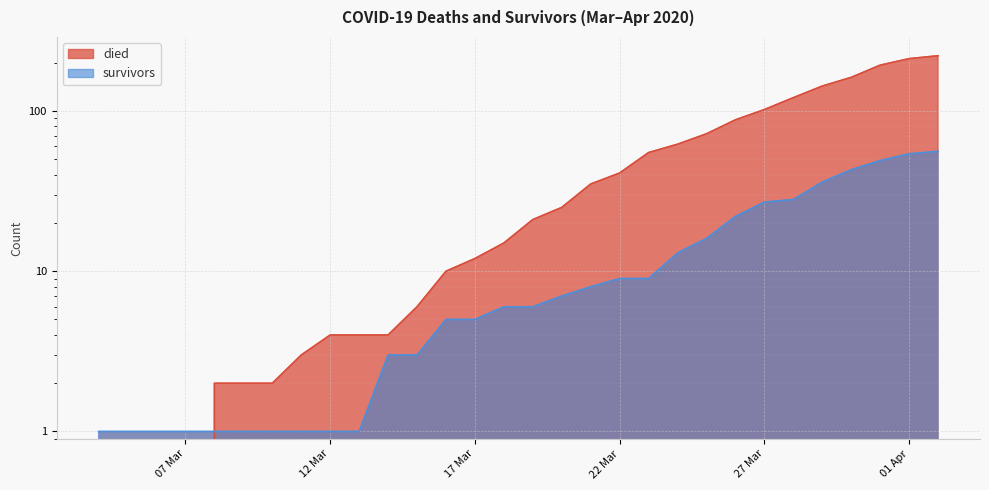

The value of died at 2020-03-26 is 88. True or false?

True